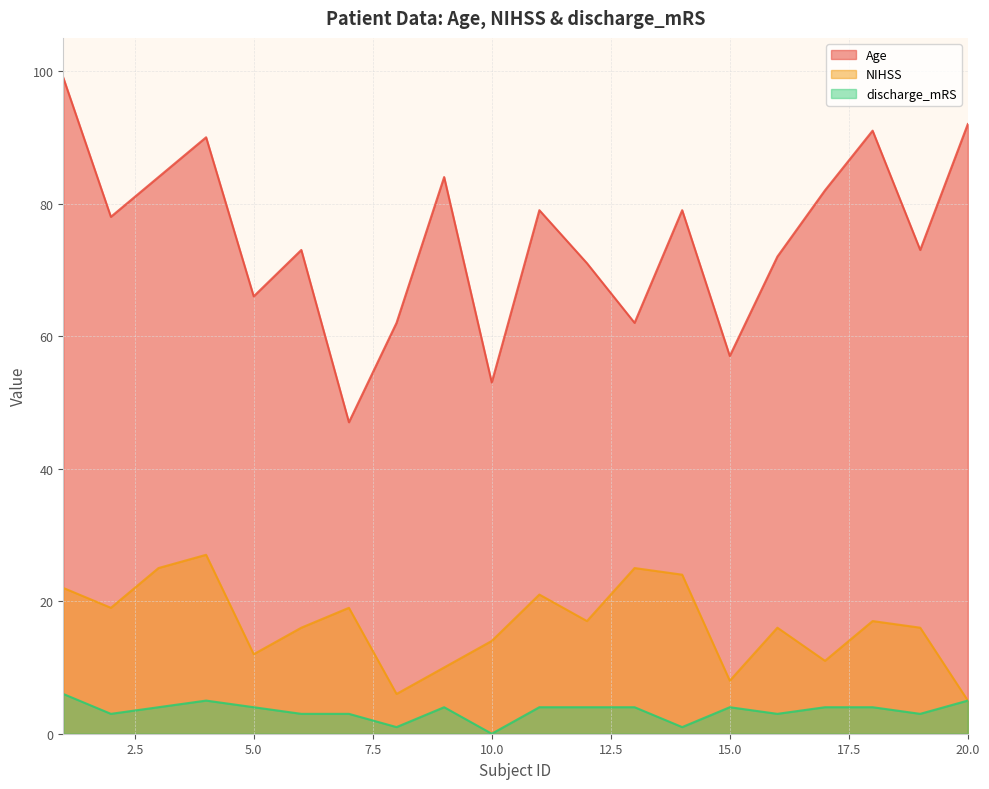

True or false: Age and discharge_mRS cross at least once.

False